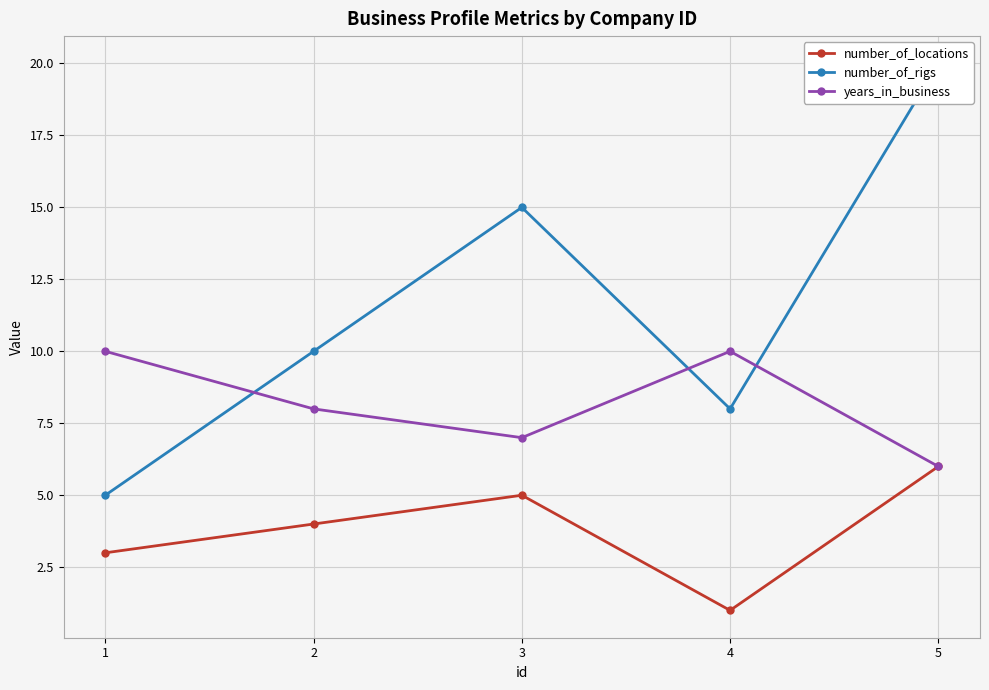

Reading left to right, what are all the values shown in this chart?

number_of_locations: 3	4	5	1	6
number_of_rigs: 5	10	15	8	20
years_in_business: 10	8	7	10	6